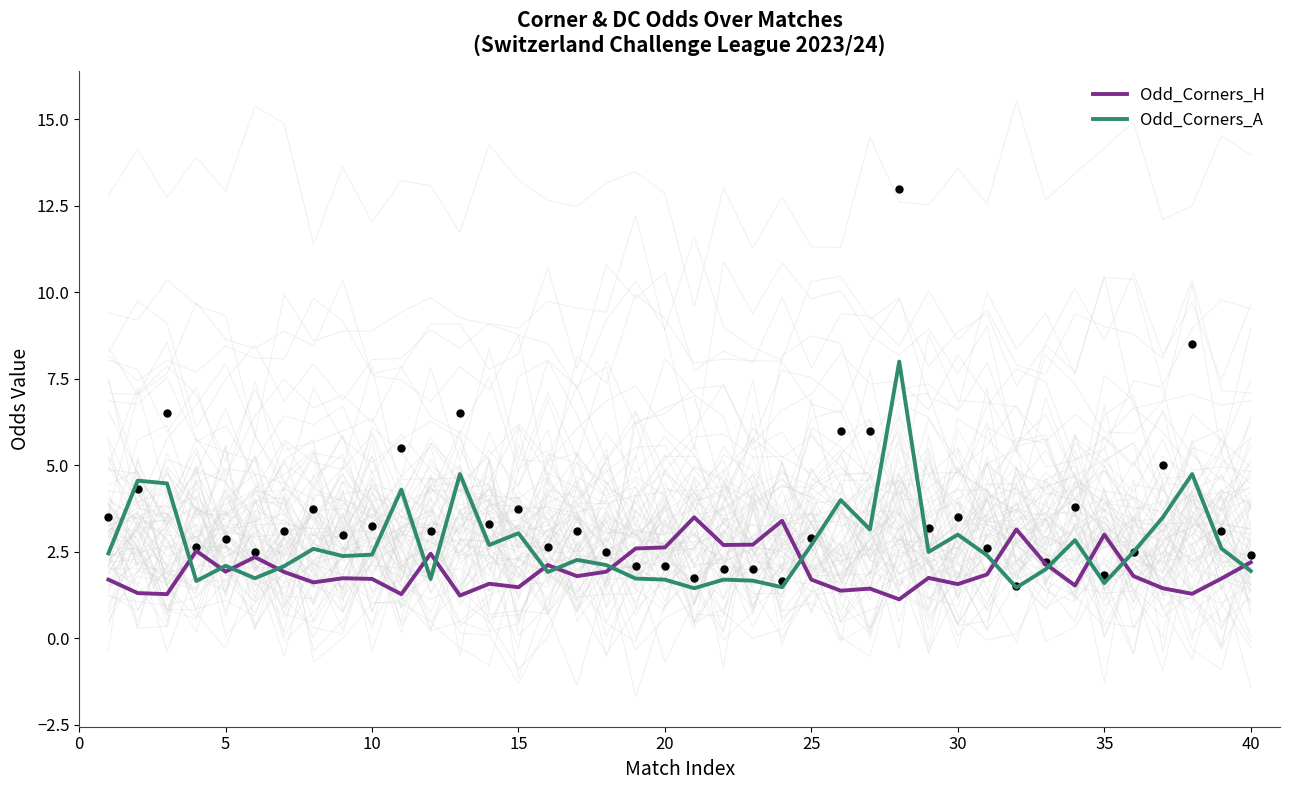

Which series contains the highest Y value?

Odd_Corners_A